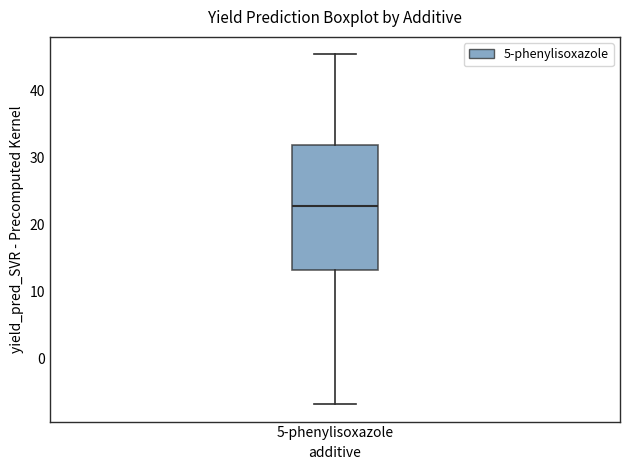

Read this box plot against the y-axis: the position of the median line, the range covered by the box, and the ends of both whiskers. The values are not printed on the chart, so give them approximately, as read against the axis.

median 23, box 13 to 32, whiskers -7 to 45